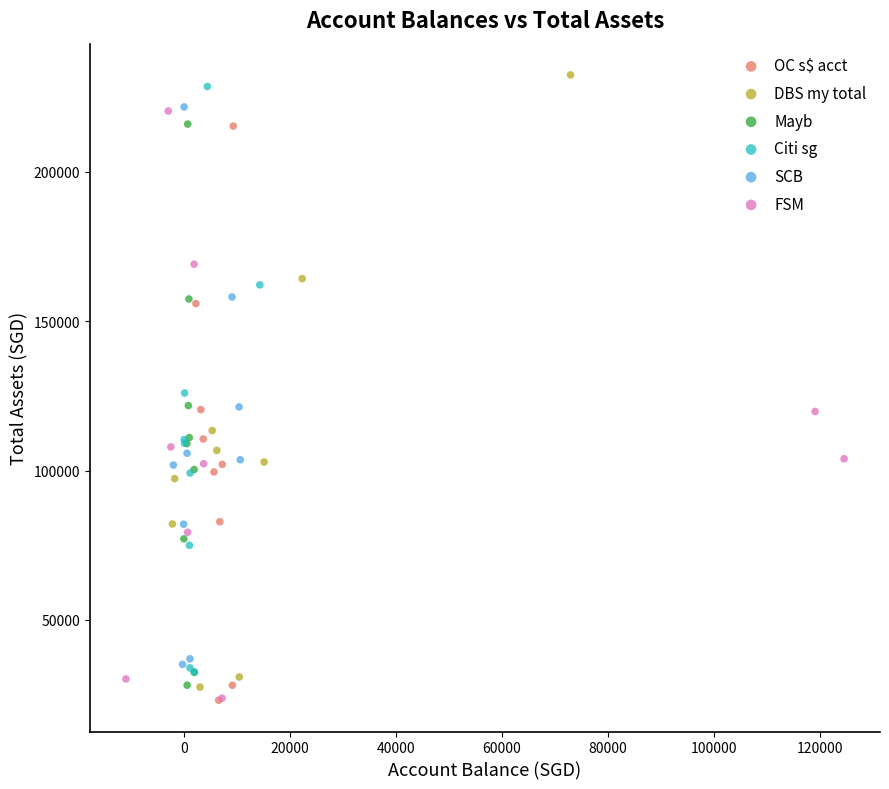

What are all the series names shown in the legend?

OC s$ acct, DBS my total, Mayb, Citi sg, SCB, FSM